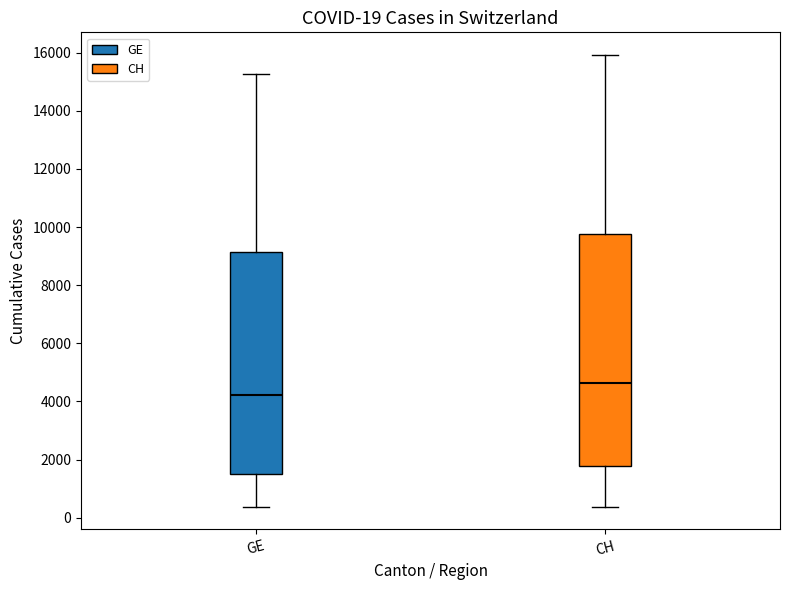

Which box is the tallest, from its lower edge to its upper edge?

CH